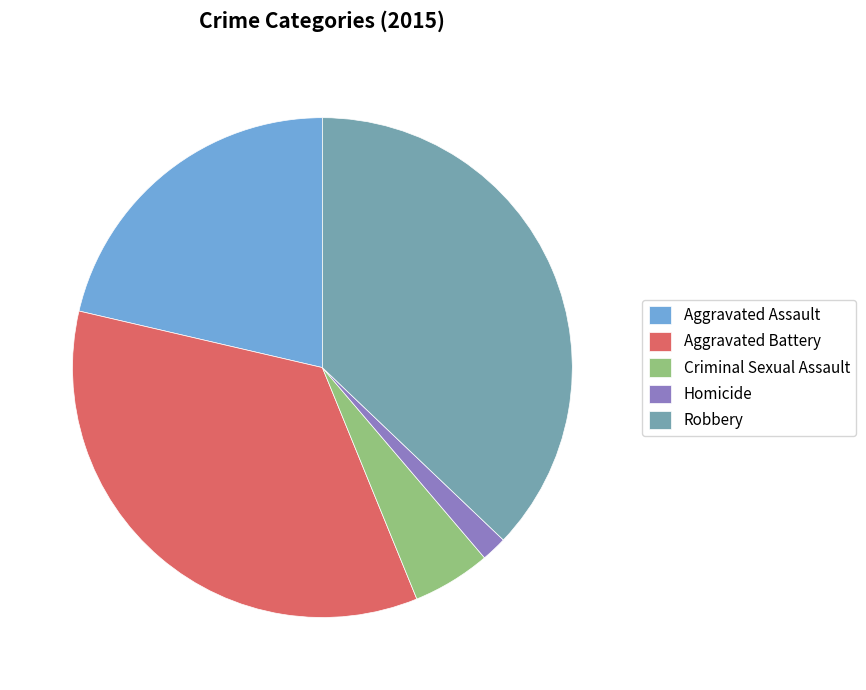

Rank the categories by value from lowest to highest.

Homicide, Criminal Sexual Assault, Aggravated Assault, Aggravated Battery, Robbery